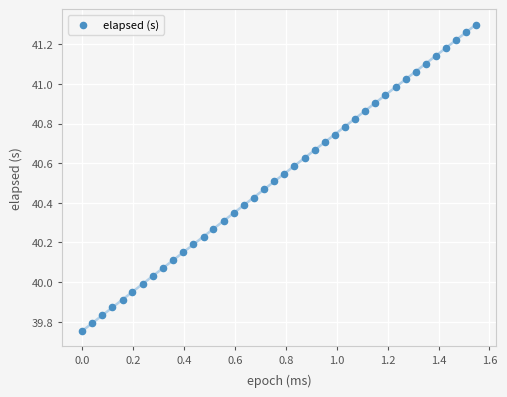

What is the range of Y values (max minus min)?

1.5